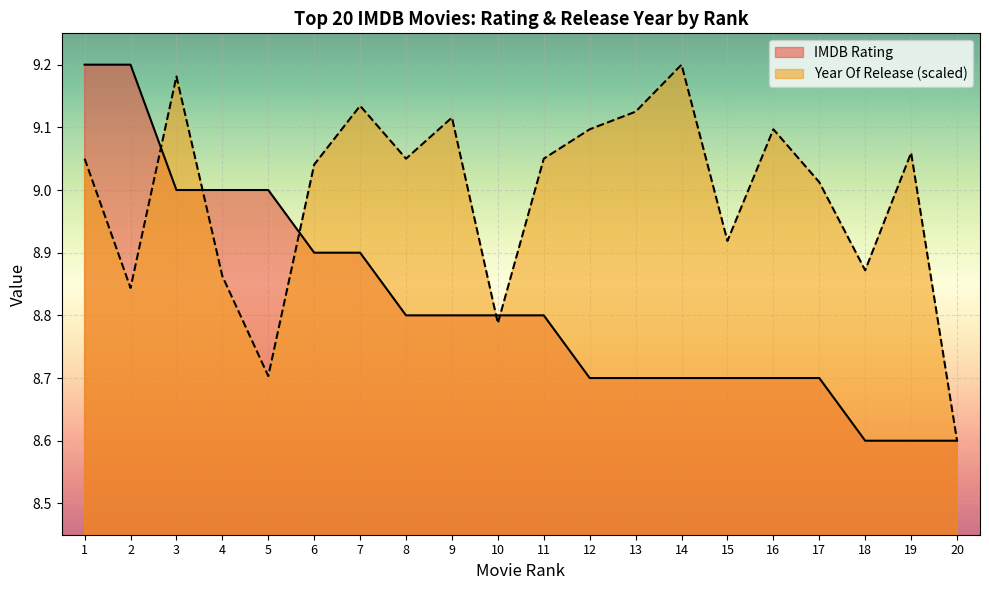

What are all the series names shown in the legend?

IMDB Rating, Year Of Release (scaled)